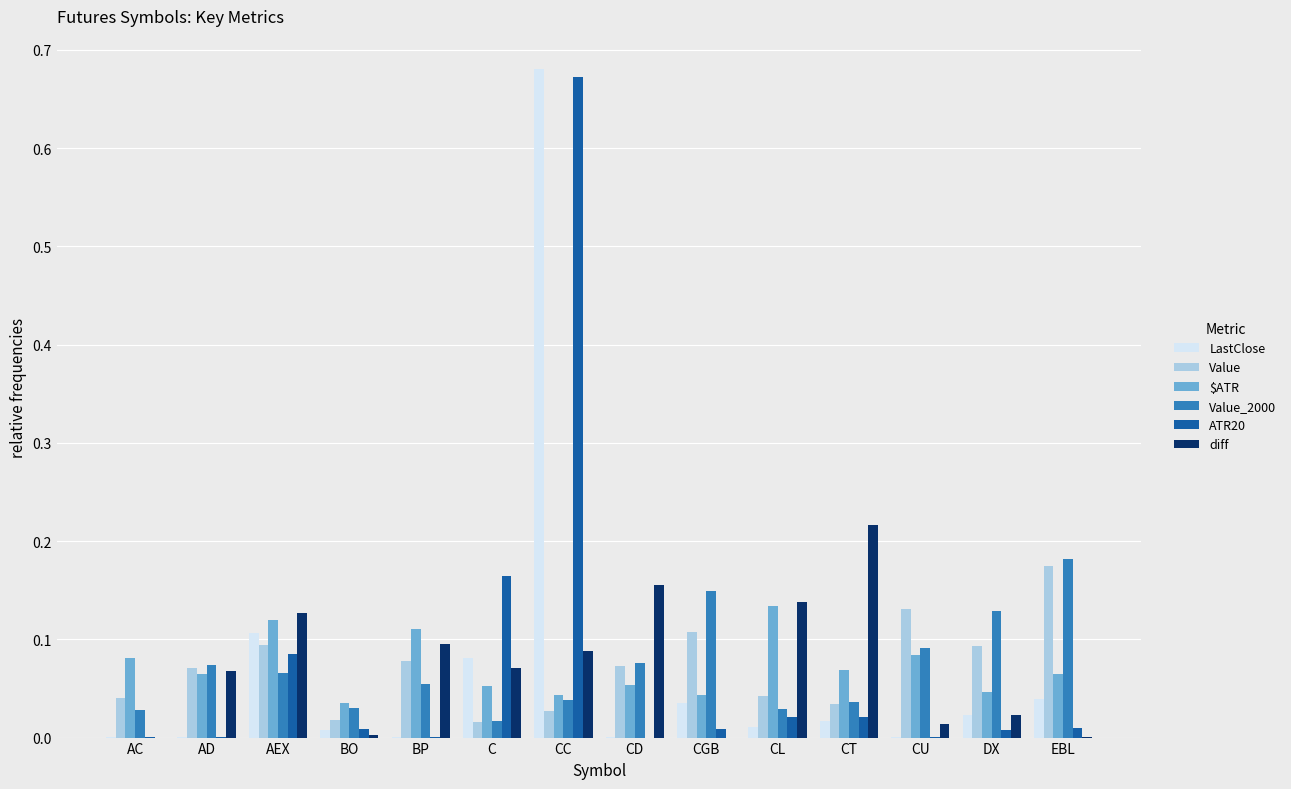

At which category is the sum across all series the highest?

CC